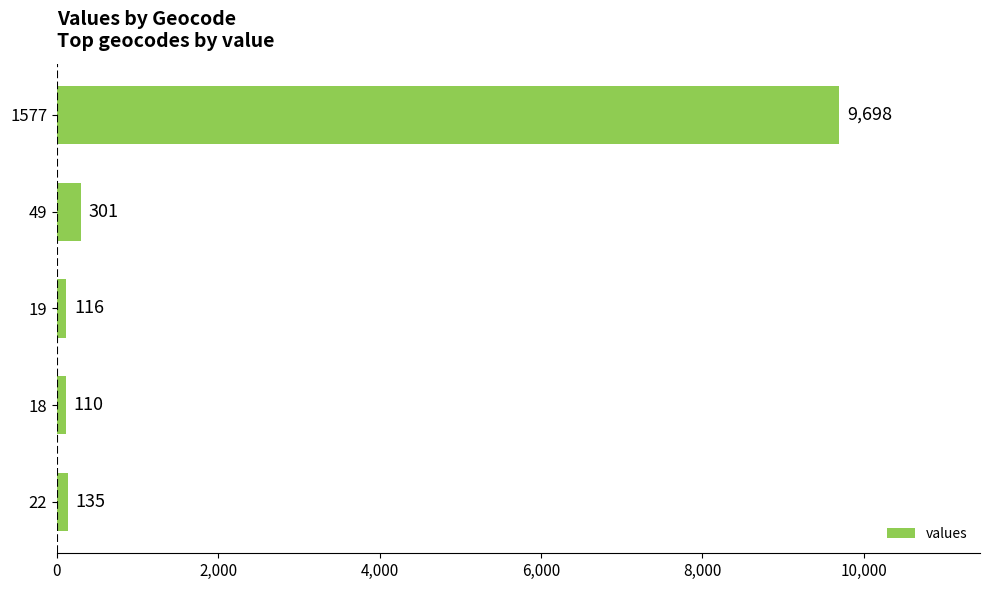

What position from the bottom is 18?

2